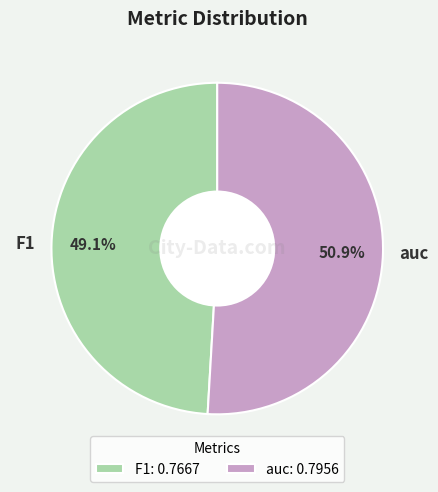

To the nearest percent, what is the average slice percentage?

50%